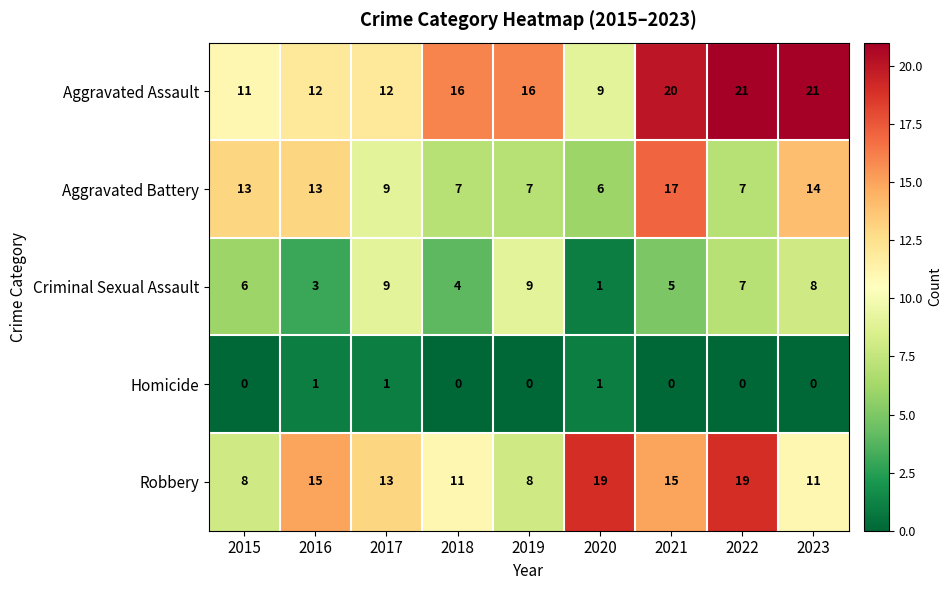

At which label does Aggravated Battery reach its peak?

2021